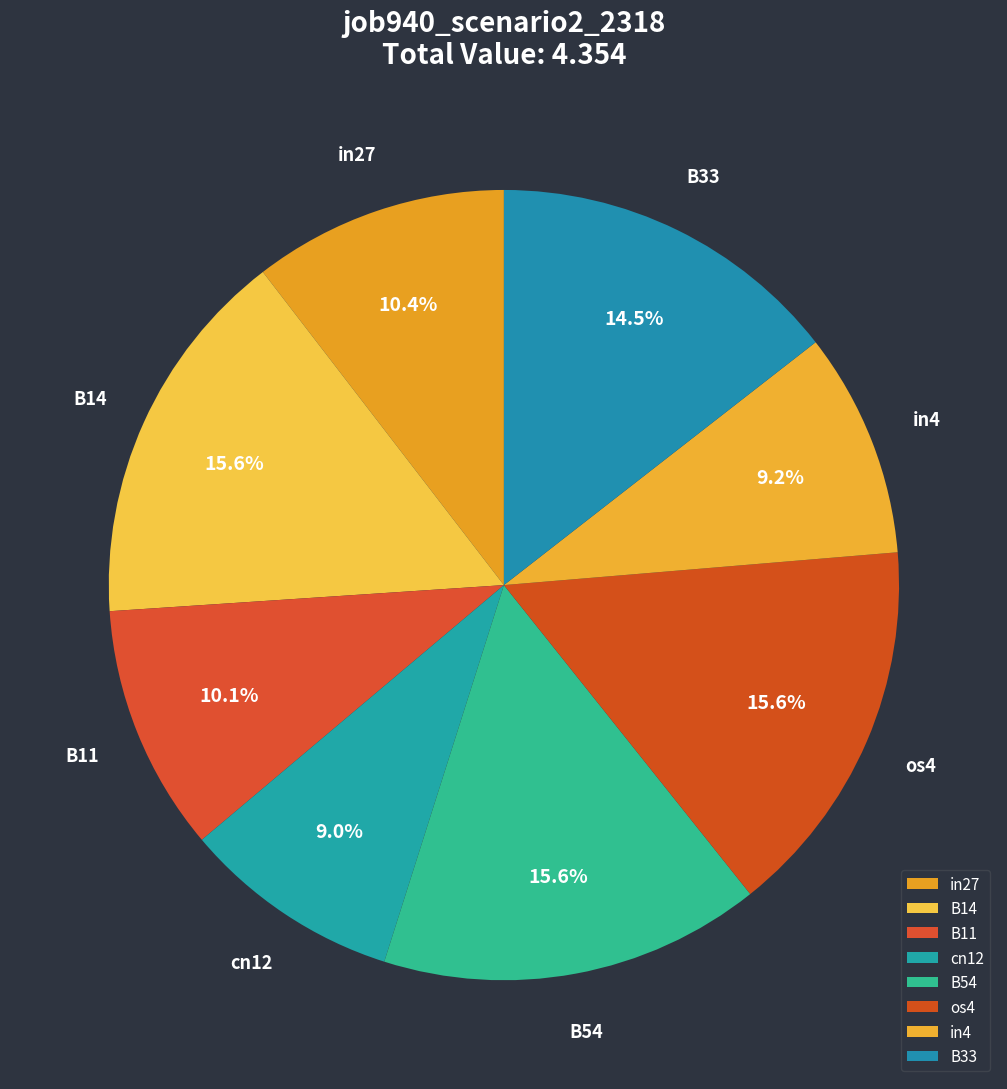

To the nearest percent, what portion does B14 represent?

16%